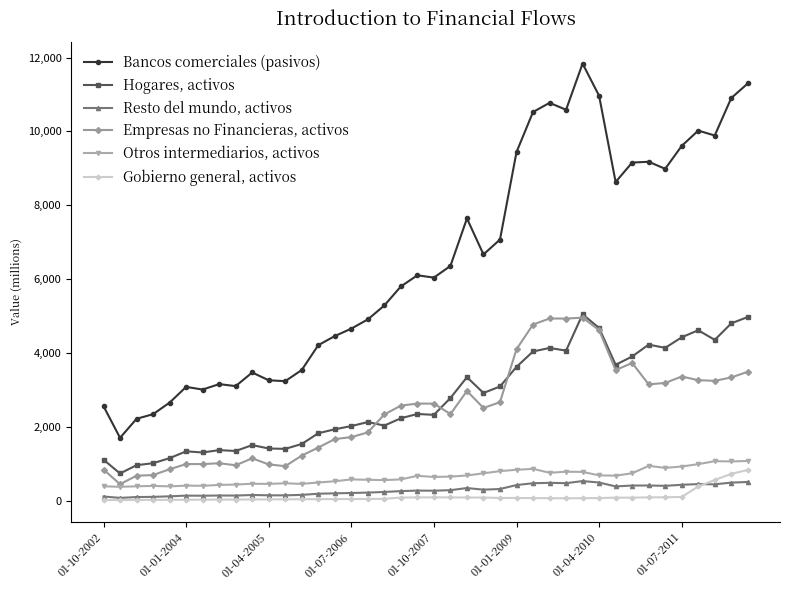

What is the maximum value shown in the chart?

11837